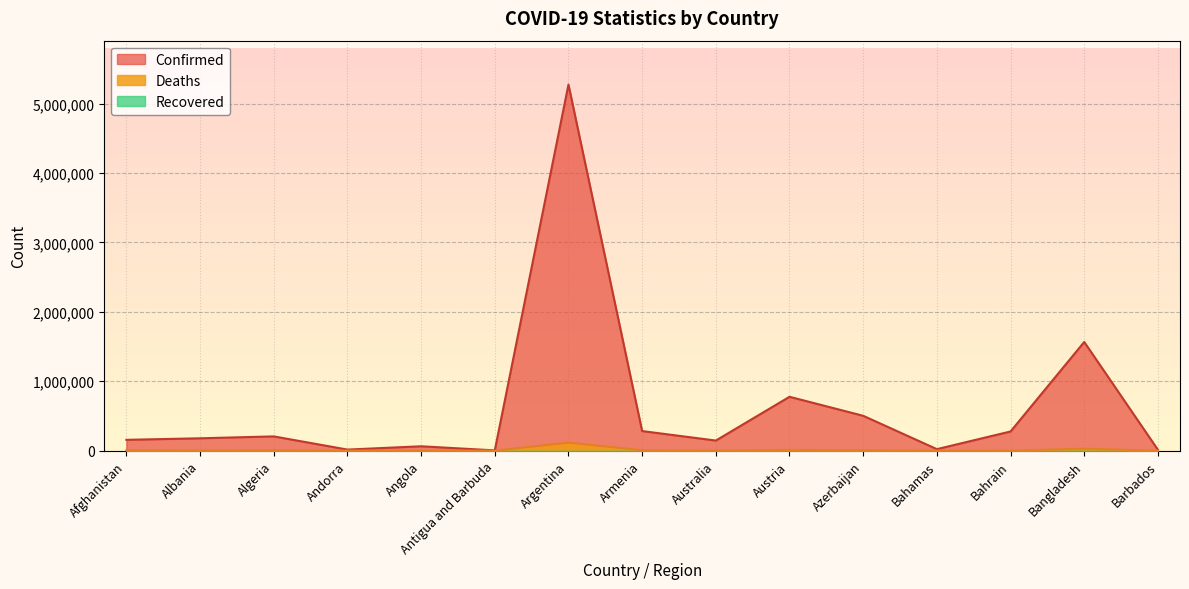

In Deaths, how many points are lower than both neighbors (excluding endpoints)?

5